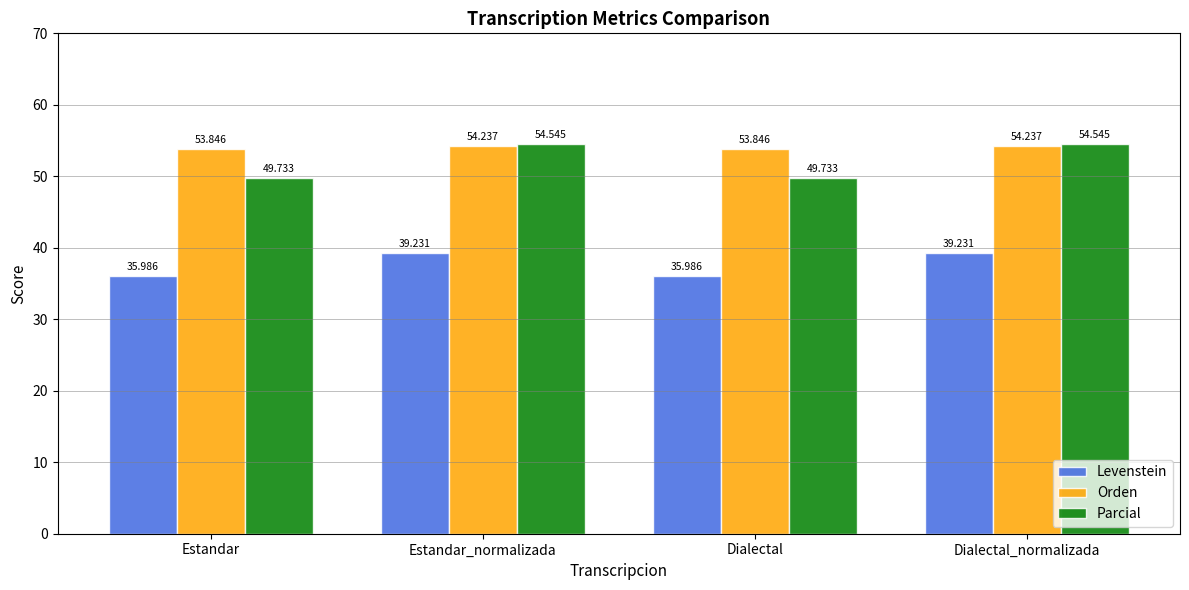

How many values in the Orden series exceed 54?

2